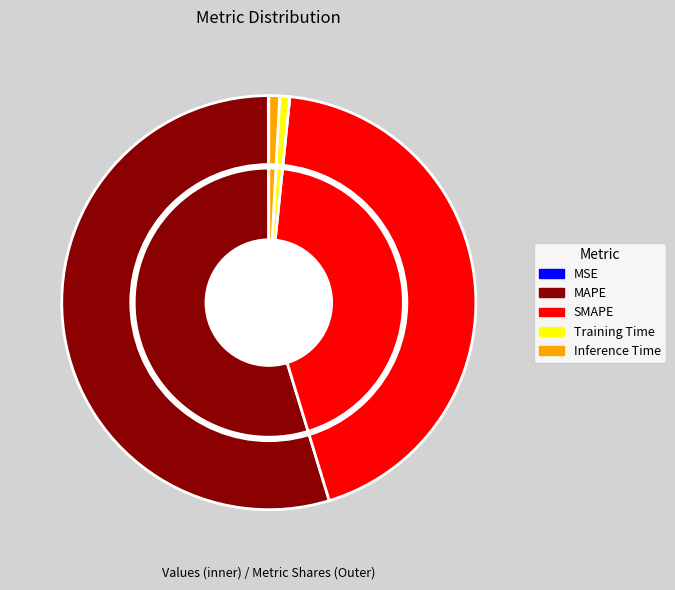

What percentage is the Inference Time slice, to the nearest percent?

1%